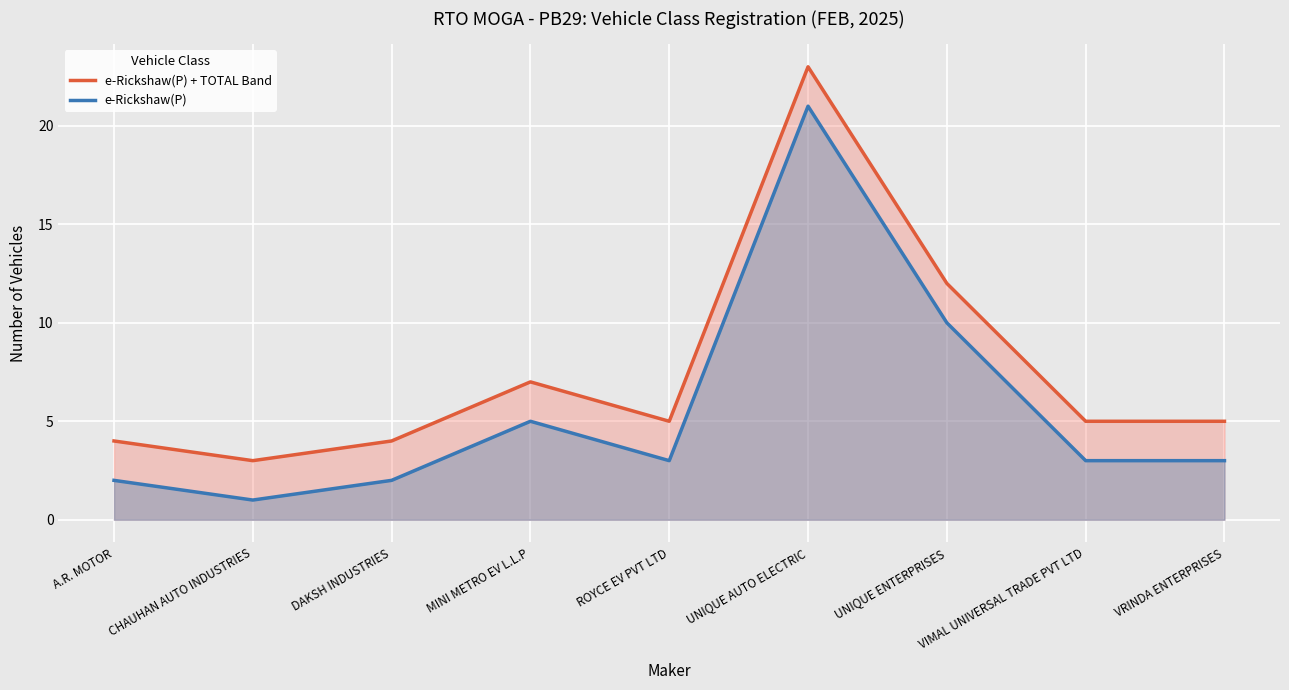

Where is e-Rickshaw(P) + TOTAL Band nearest to the value 13?

UNIQUE ENTERPRISES